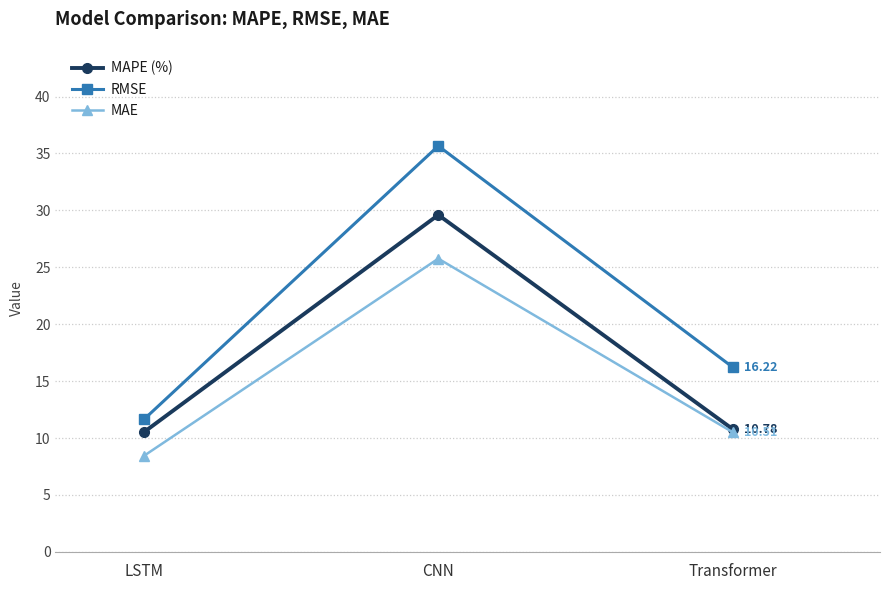

What is the minimum value for MAE?

8.4